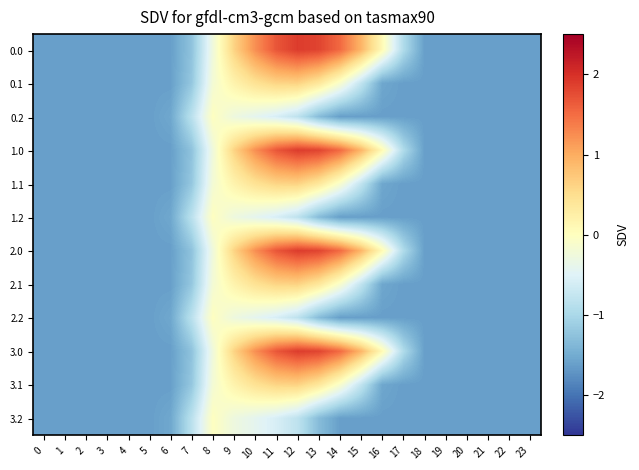

Reading right to left, extract all data points from this chart.

0.0: 23=-1.6	22=-1.6	21=-1.6	20=-1.6	19=-1.6	18=-1.6	17=-0.9	16=0.1	15=0.9	14=1.5	13=1.8	12=1.9	11=1.7	10=1.2	9=0.6	8=-0.3	7=-1.2	6=-1.6	5=-1.6	4=-1.6	3=-1.6	2=-1.6	1=-1.6	0=-1.6
0.1: 23=-1.6	22=-1.6	21=-1.6	20=-1.6	19=-1.6	18=-1.6	17=-1.6	16=-1.5	15=-0.8	14=-0.1	13=0.4	12=0.6	11=0.6	10=0.4	9=0.2	8=-0.2	7=-1.2	6=-1.6	5=-1.6	4=-1.6	3=-1.6	2=-1.6	1=-1.6	0=-1.6
0.2: 23=-1.6	22=-1.6	21=-1.6	20=-1.6	19=-1.6	18=-1.6	17=-1.6	16=-1.6	15=-1.6	14=-1.6	13=-1.3	12=-0.8	11=-0.6	10=-0.4	9=-0.3	8=-0.0	7=-0.8	6=-1.5	5=-1.6	4=-1.6	3=-1.6	2=-1.6	1=-1.6	0=-1.6
1.0: 23=-1.6	22=-1.6	21=-1.6	20=-1.6	19=-1.6	18=-1.6	17=-0.9	16=0.1	15=0.9	14=1.5	13=1.8	12=1.9	11=1.7	10=1.2	9=0.6	8=-0.3	7=-1.2	6=-1.6	5=-1.6	4=-1.6	3=-1.6	2=-1.6	1=-1.6	0=-1.6
1.1: 23=-1.6	22=-1.6	21=-1.6	20=-1.6	19=-1.6	18=-1.6	17=-1.6	16=-1.5	15=-0.8	14=-0.1	13=0.4	12=0.6	11=0.6	10=0.4	9=0.2	8=-0.2	7=-1.2	6=-1.6	5=-1.6	4=-1.6	3=-1.6	2=-1.6	1=-1.6	0=-1.6
1.2: 23=-1.6	22=-1.6	21=-1.6	20=-1.6	19=-1.6	18=-1.6	17=-1.6	16=-1.6	15=-1.6	14=-1.6	13=-1.3	12=-0.8	11=-0.6	10=-0.4	9=-0.3	8=-0.0	7=-0.8	6=-1.5	5=-1.6	4=-1.6	3=-1.6	2=-1.6	1=-1.6	0=-1.6
2.0: 23=-1.6	22=-1.6	21=-1.6	20=-1.6	19=-1.6	18=-1.6	17=-0.9	16=0.1	15=0.9	14=1.5	13=1.8	12=1.9	11=1.7	10=1.2	9=0.6	8=-0.3	7=-1.2	6=-1.6	5=-1.6	4=-1.6	3=-1.6	2=-1.6	1=-1.6	0=-1.6
2.1: 23=-1.6	22=-1.6	21=-1.6	20=-1.6	19=-1.6	18=-1.6	17=-1.6	16=-1.5	15=-0.8	14=-0.1	13=0.4	12=0.6	11=0.6	10=0.4	9=0.2	8=-0.2	7=-1.2	6=-1.6	5=-1.6	4=-1.6	3=-1.6	2=-1.6	1=-1.6	0=-1.6
2.2: 23=-1.6	22=-1.6	21=-1.6	20=-1.6	19=-1.6	18=-1.6	17=-1.6	16=-1.6	15=-1.6	14=-1.6	13=-1.3	12=-0.8	11=-0.6	10=-0.4	9=-0.3	8=-0.0	7=-0.8	6=-1.5	5=-1.6	4=-1.6	3=-1.6	2=-1.6	1=-1.6	0=-1.6
3.0: 23=-1.6	22=-1.6	21=-1.6	20=-1.6	19=-1.6	18=-1.6	17=-0.9	16=0.1	15=0.9	14=1.5	13=1.8	12=1.9	11=1.7	10=1.2	9=0.6	8=-0.3	7=-1.2	6=-1.6	5=-1.6	4=-1.6	3=-1.6	2=-1.6	1=-1.6	0=-1.6
3.1: 23=-1.6	22=-1.6	21=-1.6	20=-1.6	19=-1.6	18=-1.6	17=-1.6	16=-1.5	15=-0.8	14=-0.1	13=0.4	12=0.6	11=0.6	10=0.4	9=0.2	8=-0.2	7=-1.2	6=-1.6	5=-1.6	4=-1.6	3=-1.6	2=-1.6	1=-1.6	0=-1.6
3.2: 23=-1.6	22=-1.6	21=-1.6	20=-1.6	19=-1.6	18=-1.6	17=-1.6	16=-1.6	15=-1.6	14=-1.6	13=-1.3	12=-0.8	11=-0.6	10=-0.4	9=-0.3	8=-0.0	7=-0.8	6=-1.5	5=-1.6	4=-1.6	3=-1.6	2=-1.6	1=-1.6	0=-1.6